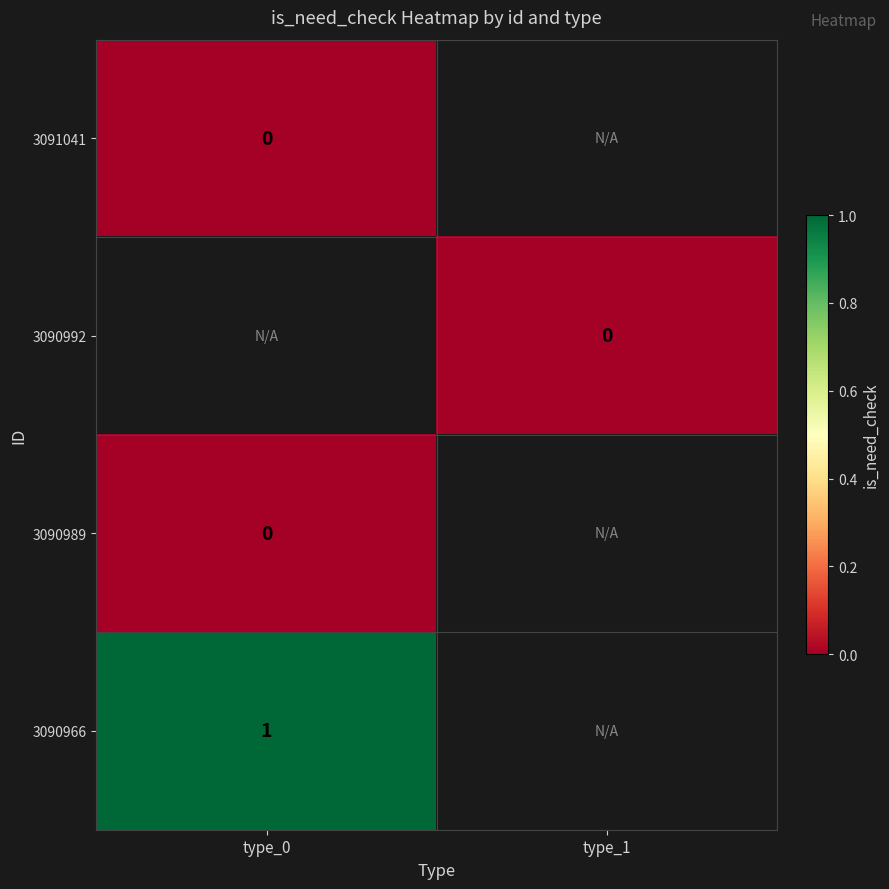

What is the spread (max minus min) of values at type_0?

1.0